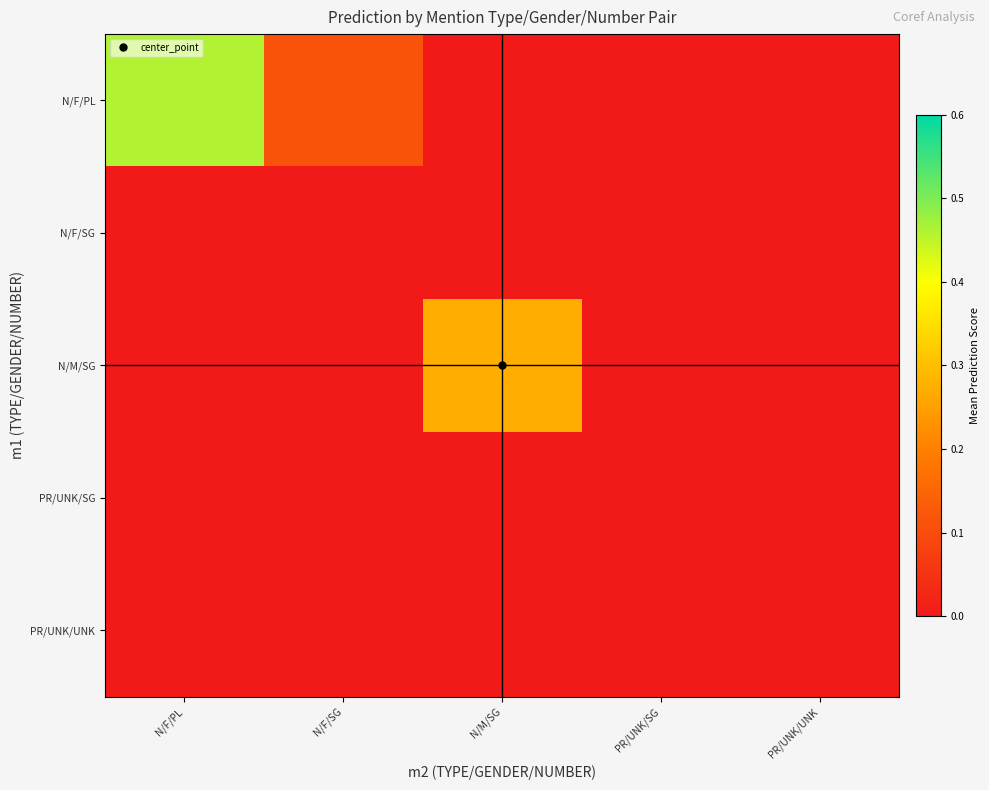

At N/M/SG, list the series in order from largest to smallest.

N/M/SG, N/F/PL, N/F/SG, PR/UNK/SG, PR/UNK/UNK